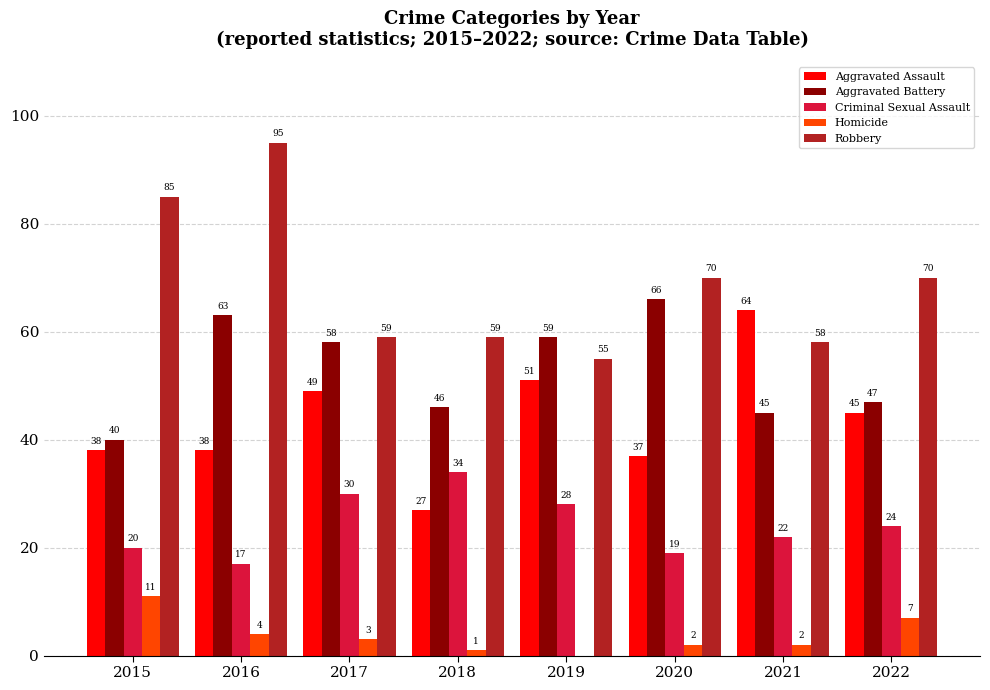

Reading left to right, list all the values displayed in this chart.

Aggravated Assault: 38	38	49	27	51	37	64	45
Aggravated Battery: 40	63	58	46	59	66	45	47
Criminal Sexual Assault: 20	17	30	34	28	19	22	24
Homicide: 11	4	3	1	0	2	2	7
Robbery: 85	95	59	59	55	70	58	70